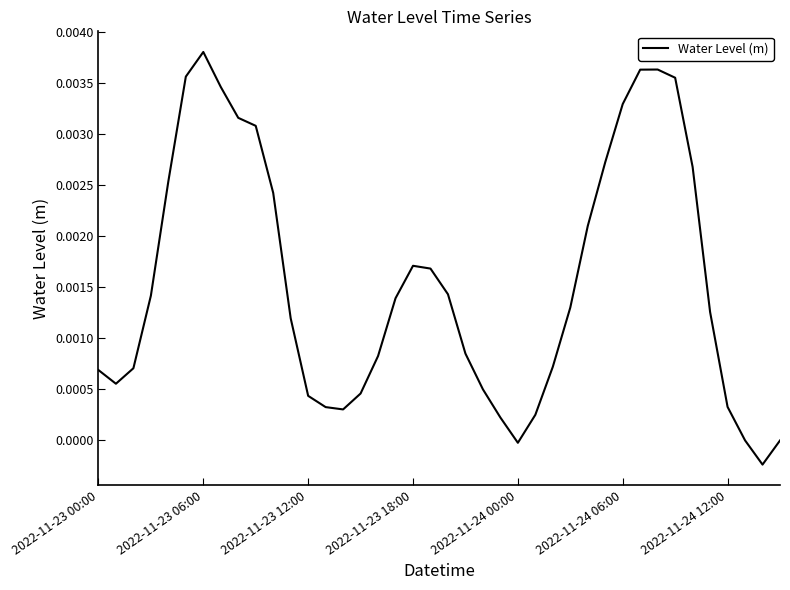

Does the chart display data point markers on the line(s)?

No